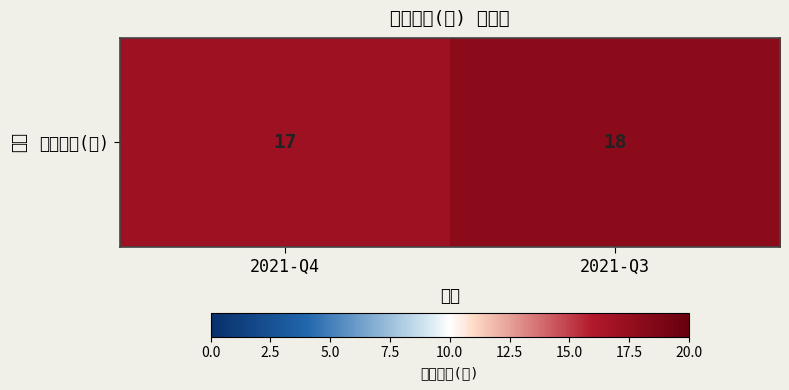

Between 2021-Q3 and 2021-Q4, which is larger?

2021-Q3